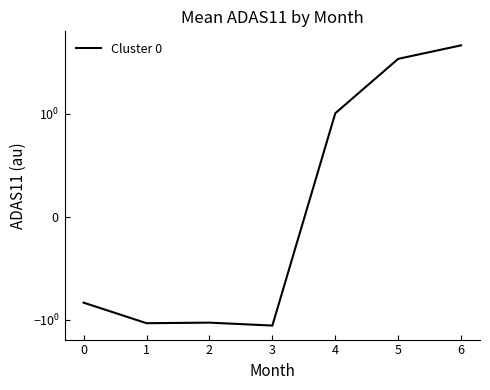

Where does the data first go above 0?

4